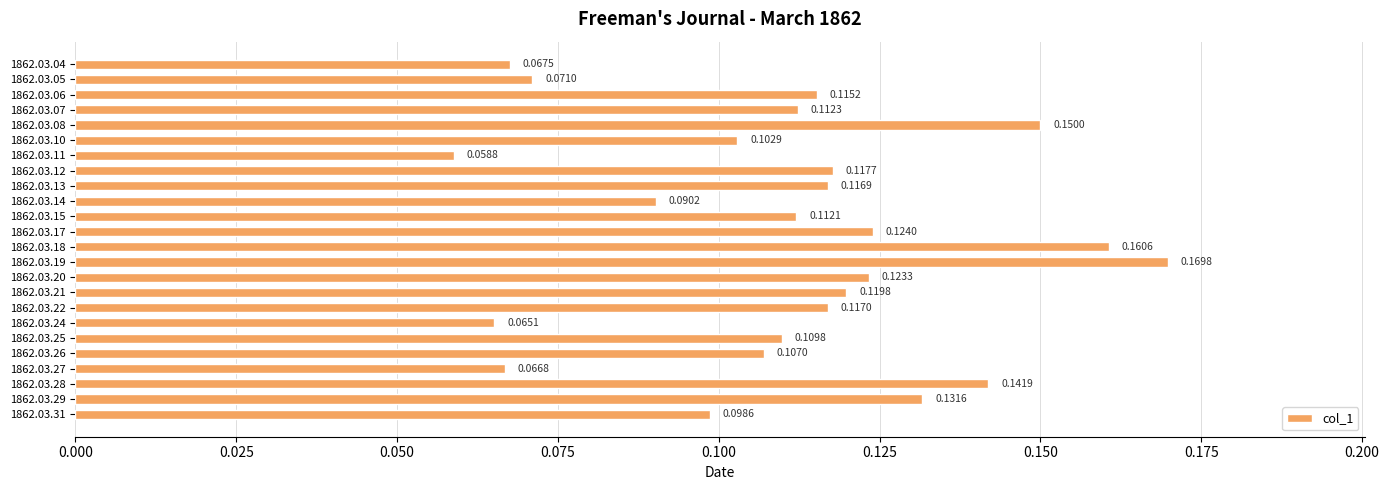

List the labels in order of value, largest first.

1862.03.19, 1862.03.18, 1862.03.08, 1862.03.28, 1862.03.29, 1862.03.17, 1862.03.20, 1862.03.21, 1862.03.12, 1862.03.22, 1862.03.13, 1862.03.06, 1862.03.07, 1862.03.15, 1862.03.25, 1862.03.26, 1862.03.10, 1862.03.31, 1862.03.14, 1862.03.05, 1862.03.04, 1862.03.27, 1862.03.24, 1862.03.11